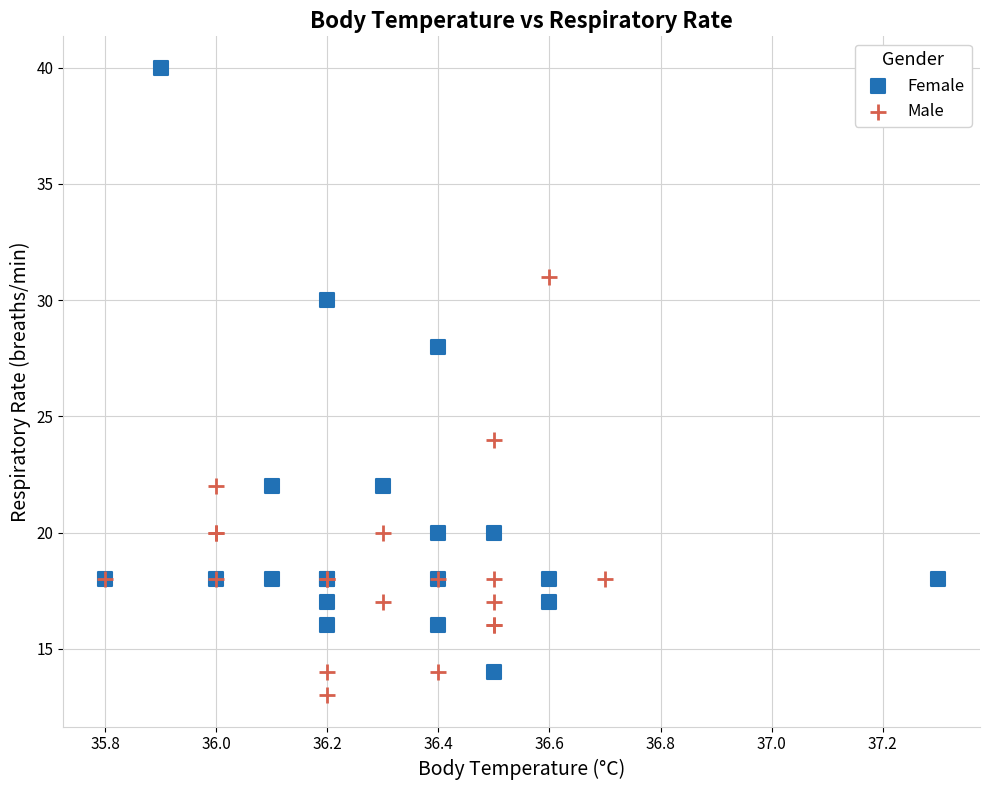

Which series has the widest spread of Y values?

Female